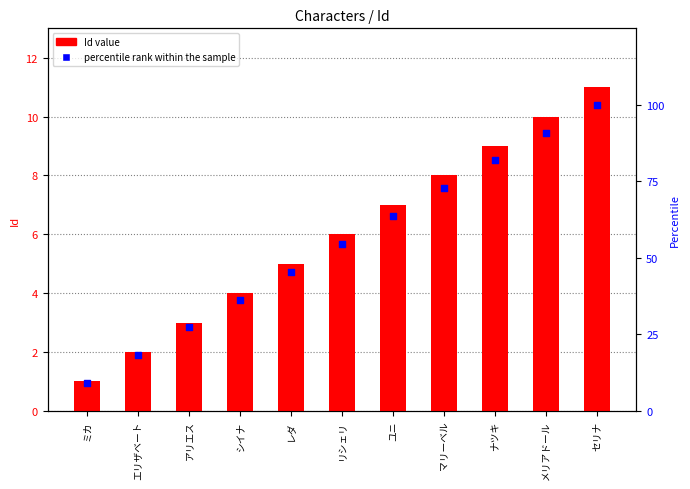

What are all the series names shown in the legend?

Id value, percentile rank within the sample